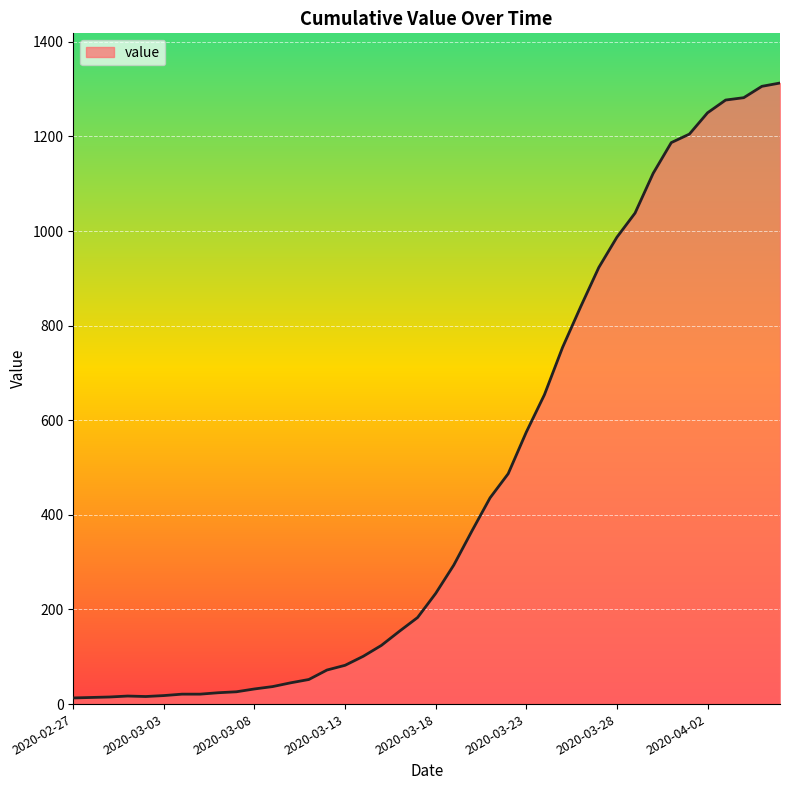

What is the difference between the maximum and minimum values?

1300